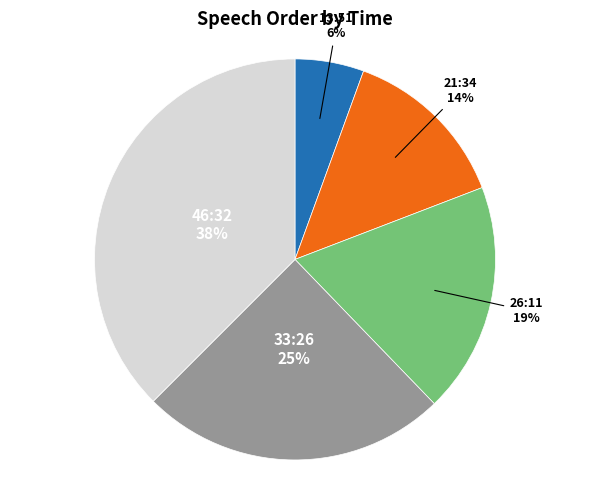

Is there a majority slice in this chart?

No